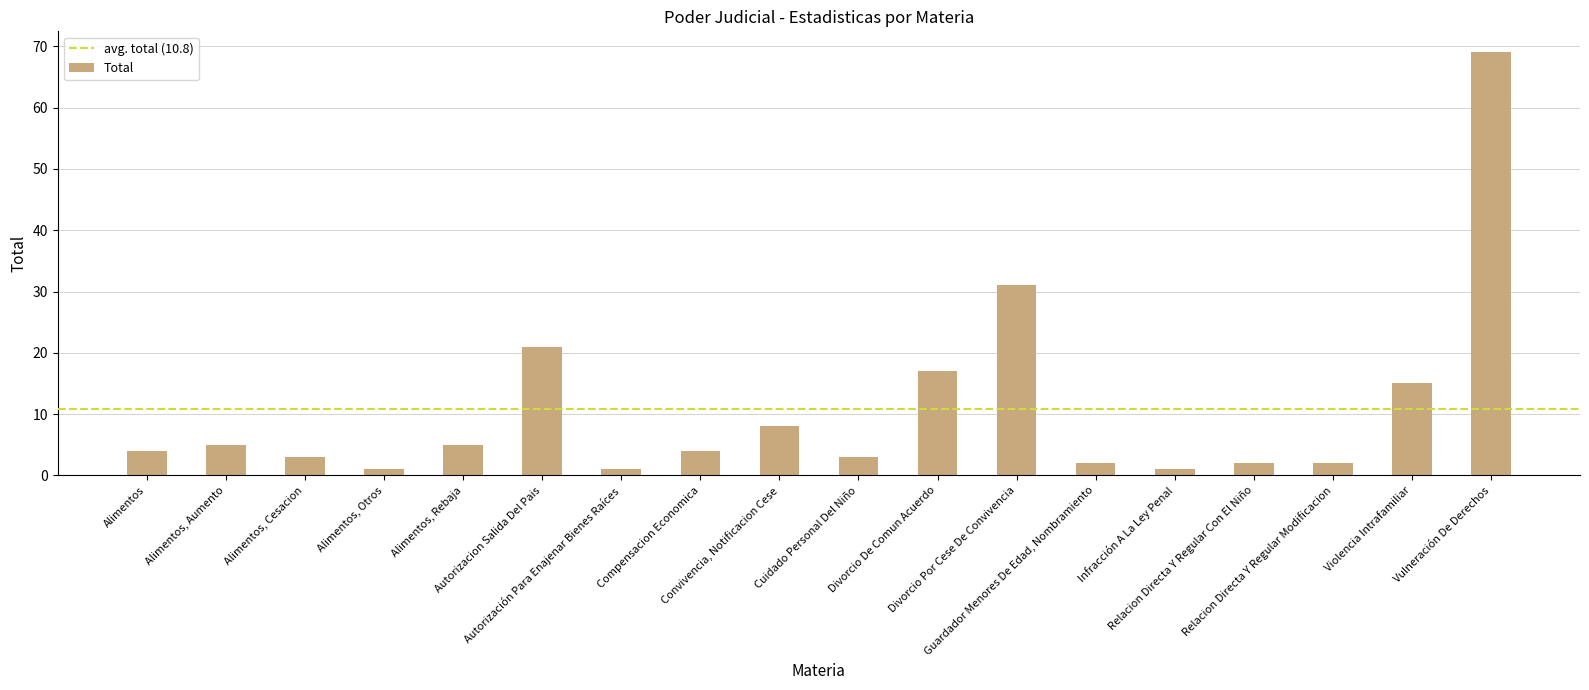

Which label corresponds to the largest value in the chart?

Vulneración De Derechos